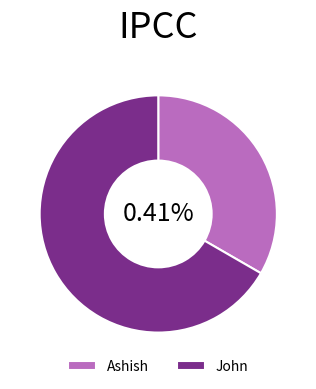

What portion of the pie excludes John?

33.3%